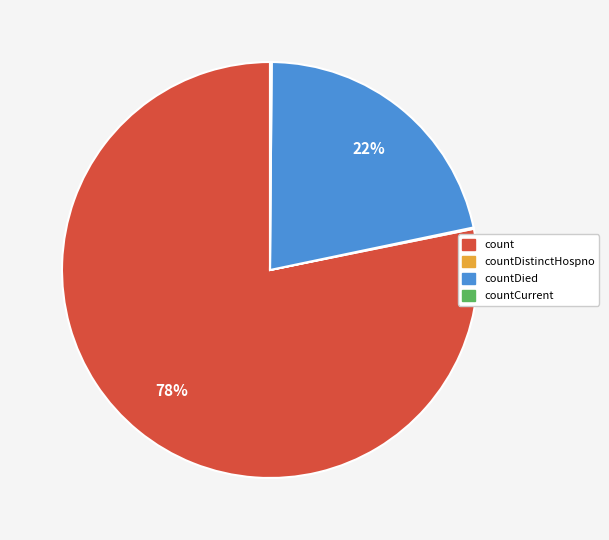

To the nearest percent, what is the difference between the largest and smallest slice percentages?

78%